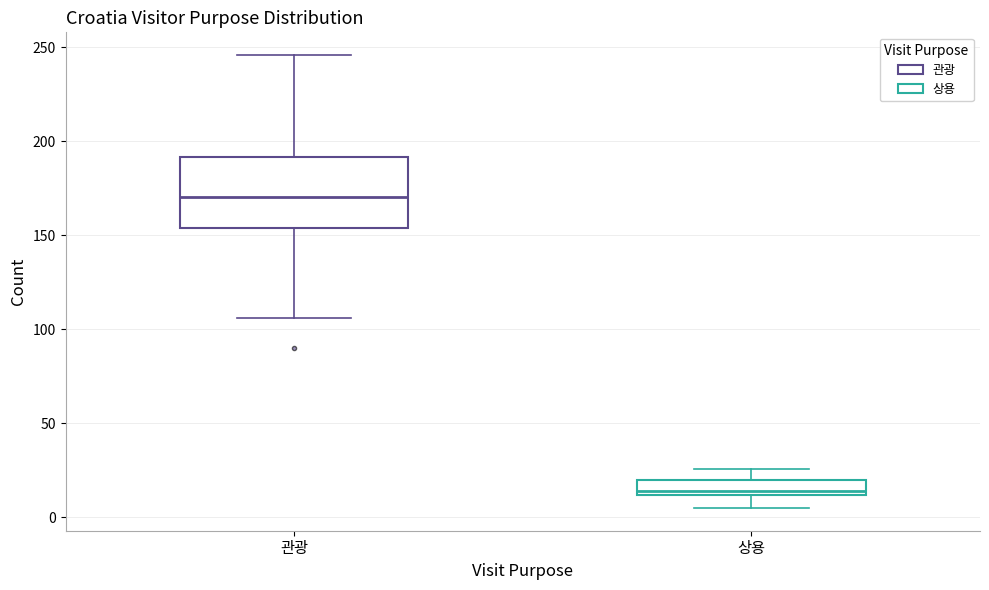

Where does the upper whisker of the box for 상용 end on the y-axis? The values are not printed on the chart, so give them approximately, as read against the axis.

25